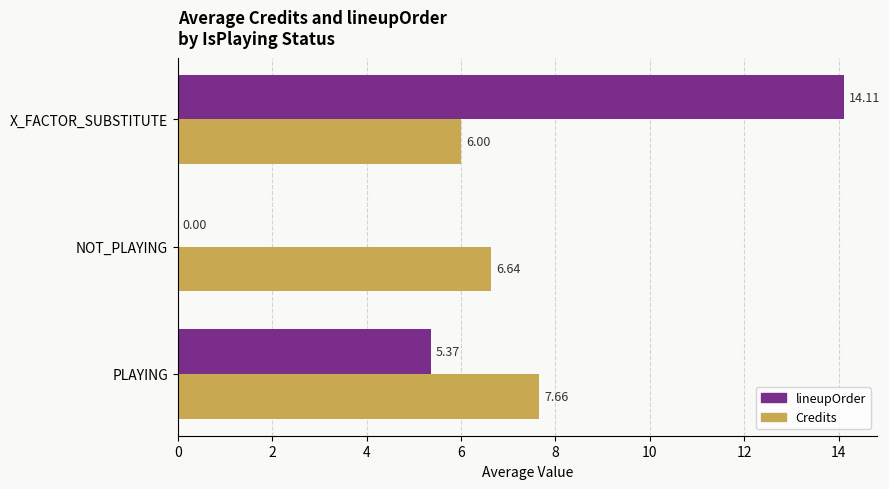

Which series has the largest total across all categories?

Credits